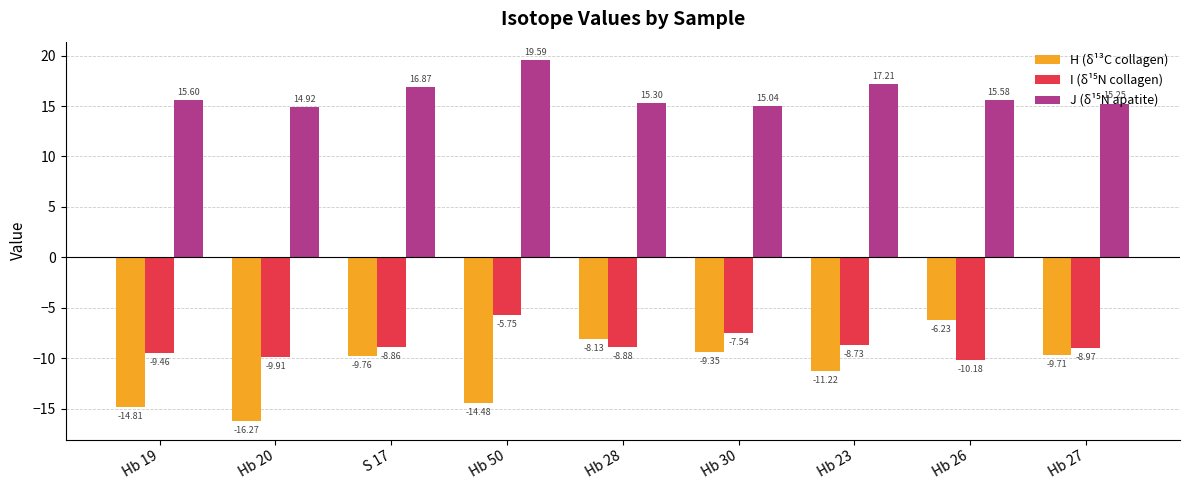

Between Hb 19 and Hb 28, which series saw the biggest shift?

H (δ¹³C collagen)